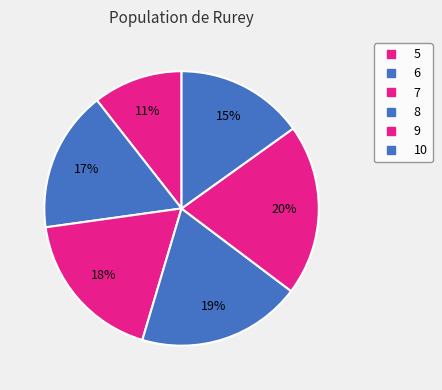

What is the change in value from 5 to 8?

+37.8